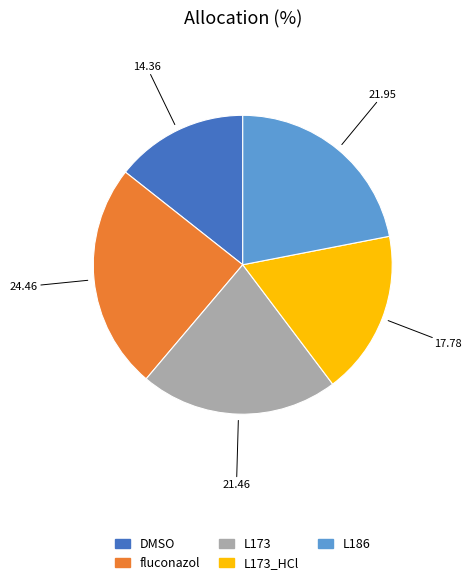

What is the ratio of the value at fluconazol to the value at L186?

1.1